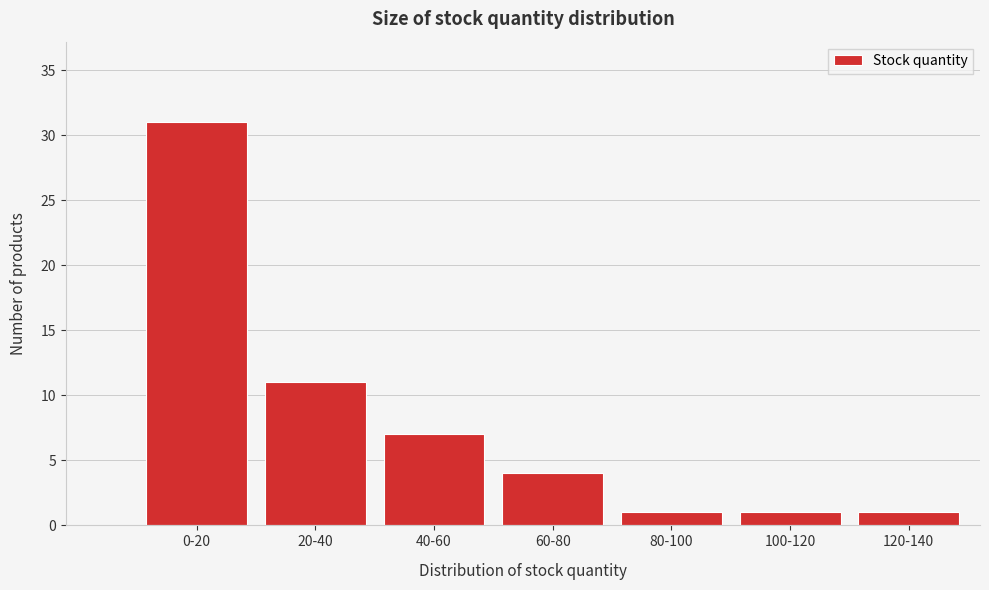

Reading left to right, what are all the values shown in this chart?

31	11	7	4	1	1	1